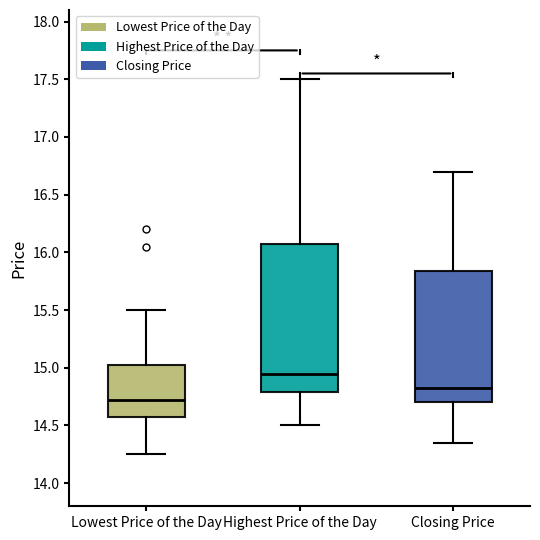

Which box's median line is the highest?

Highest Price of the Day